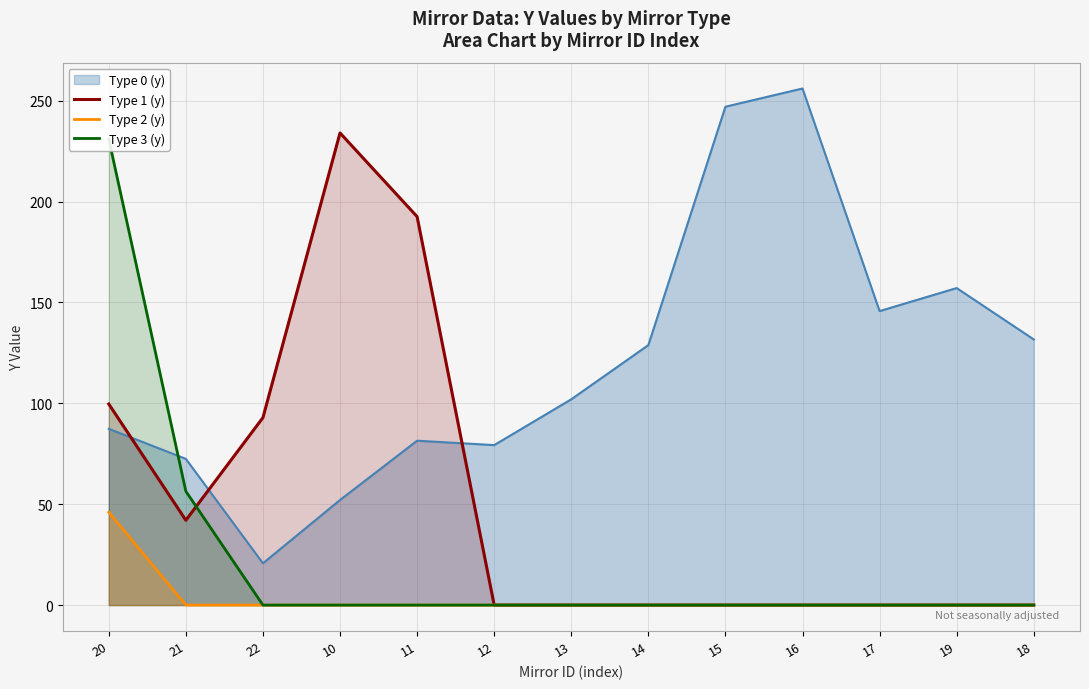

Rank the categories by Type 3 (y) value from lowest to highest.

22, 10, 11, 12, 13, 14, 15, 16, 17, 19, 18, 21, 20